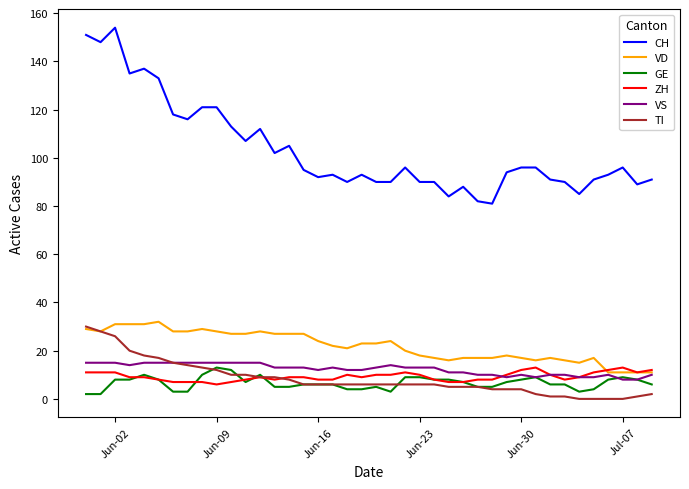

What is the maximum value shown in the chart?

154